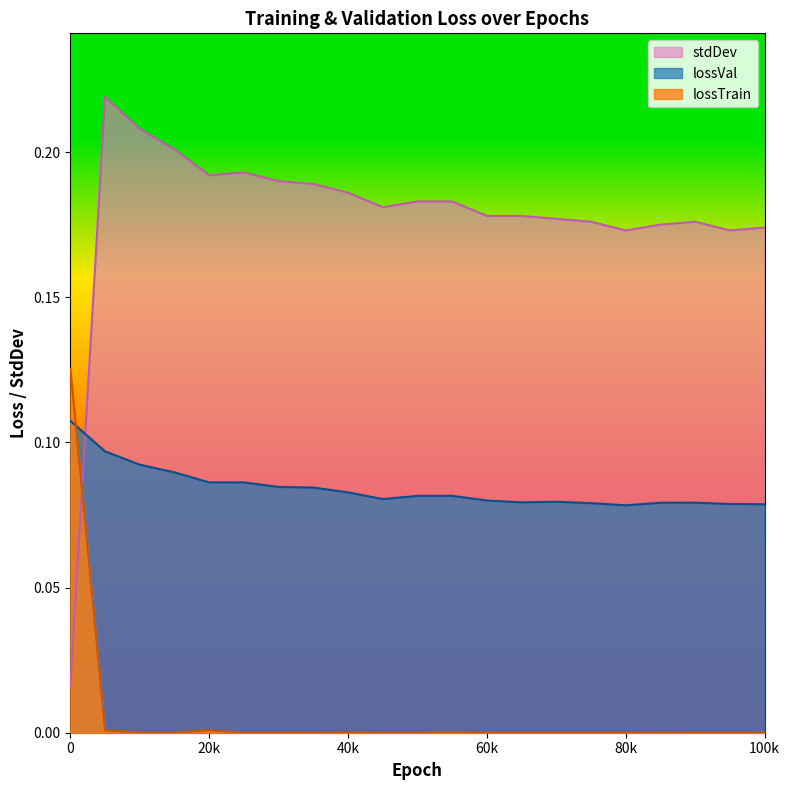

What are all the series names shown in the legend?

stdDev, lossVal, lossTrain